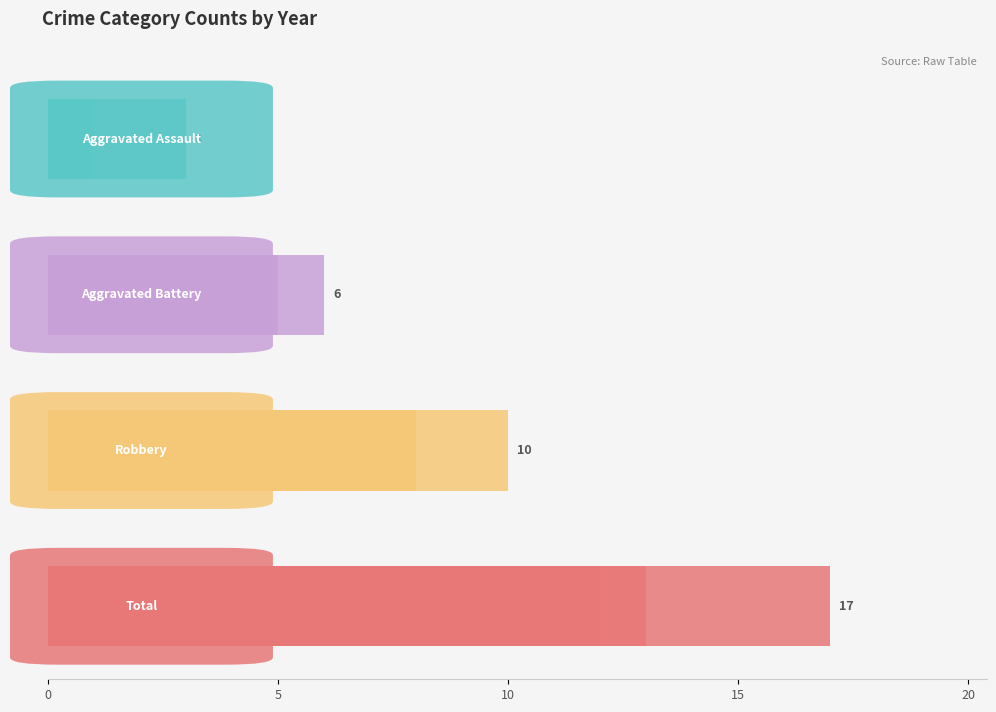

Is the value of Aggravated Battery at 5 greater than the value of Aggravated Assault at 20?

Yes